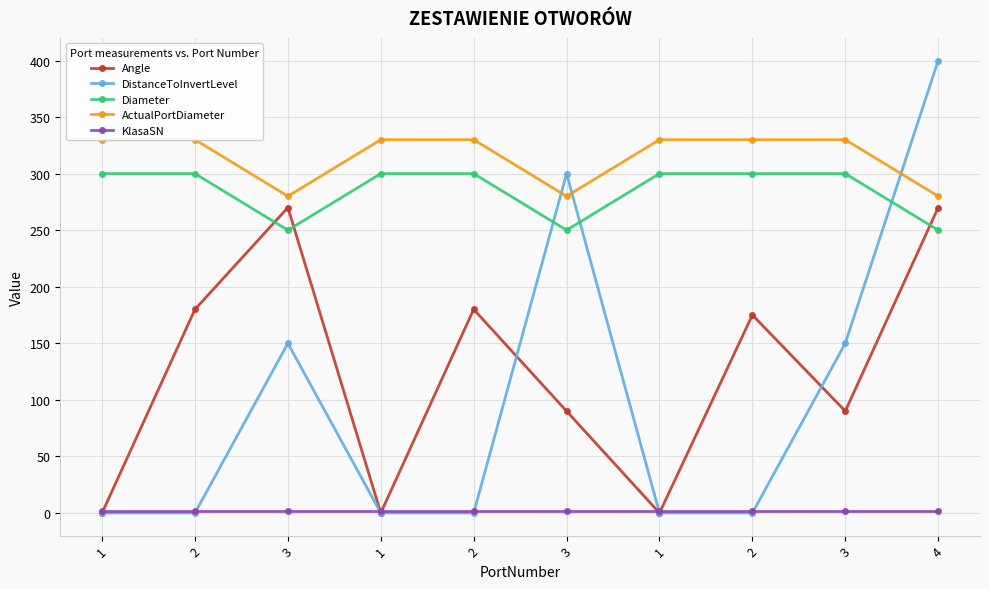

Is this an area chart (filled region under the line)?

No